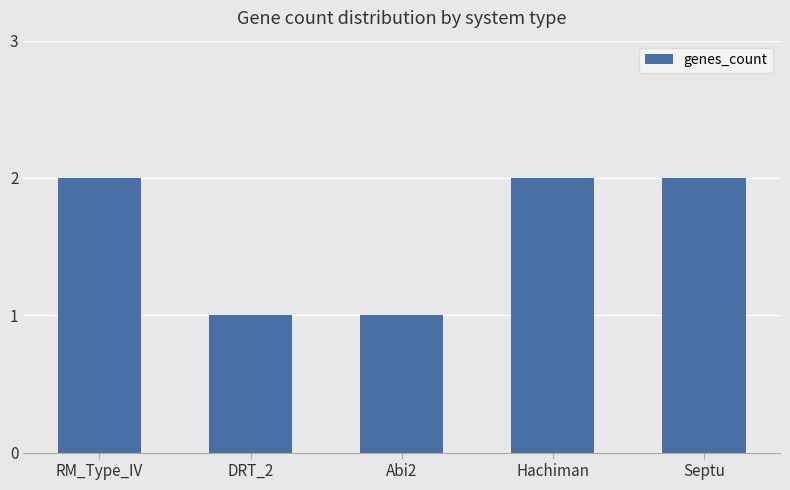

What is the change in value from Abi2 to Septu?

+1